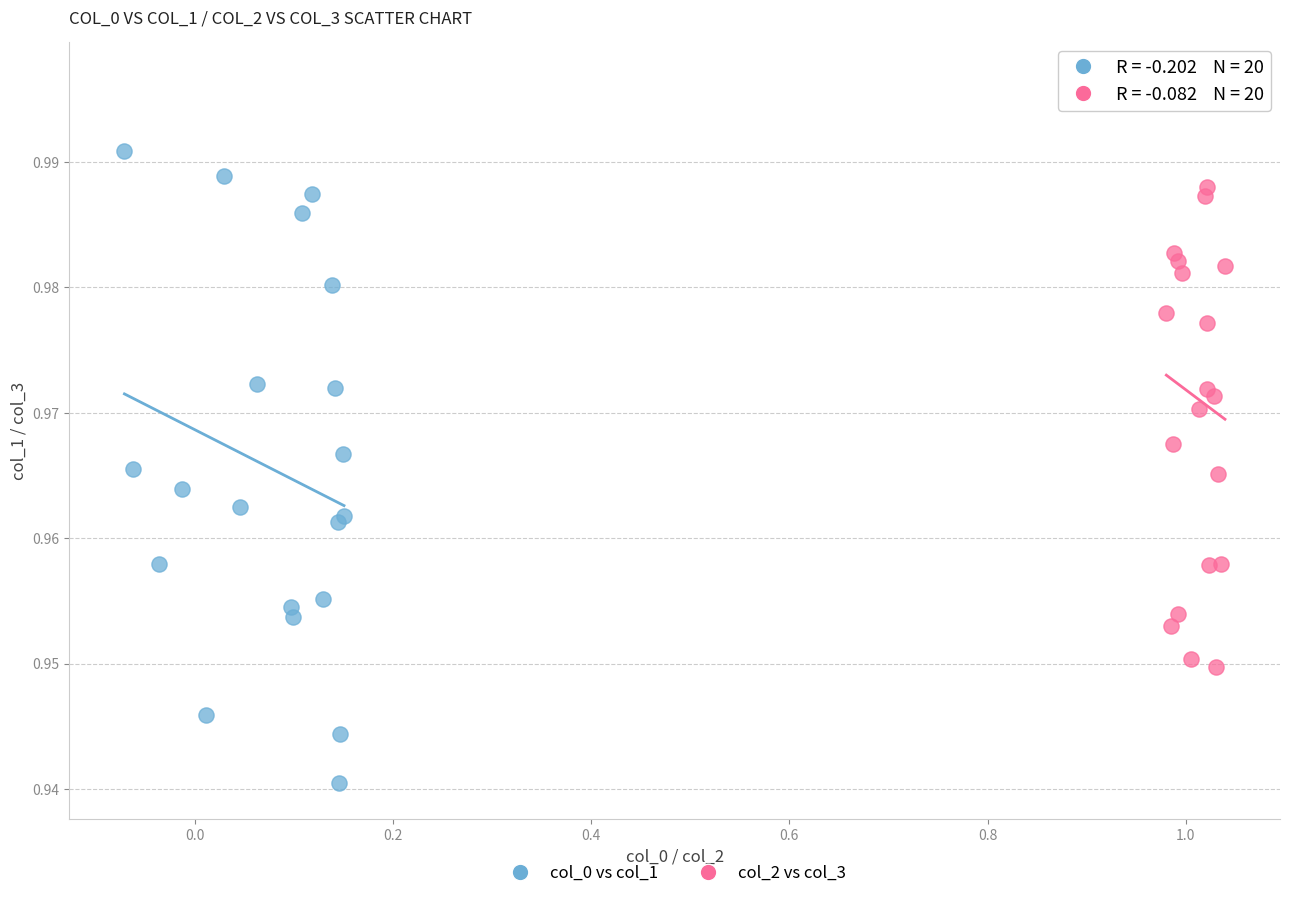

What are all the series names shown in the legend?

col_0 vs col_1, col_2 vs col_3